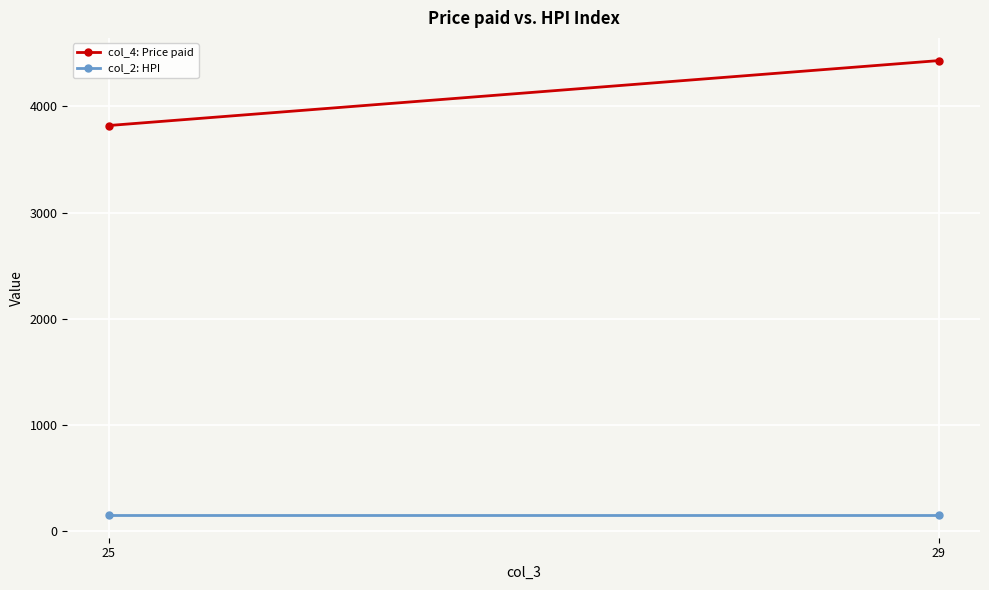

Where is col_4: Price paid nearest to the value 4126?

25